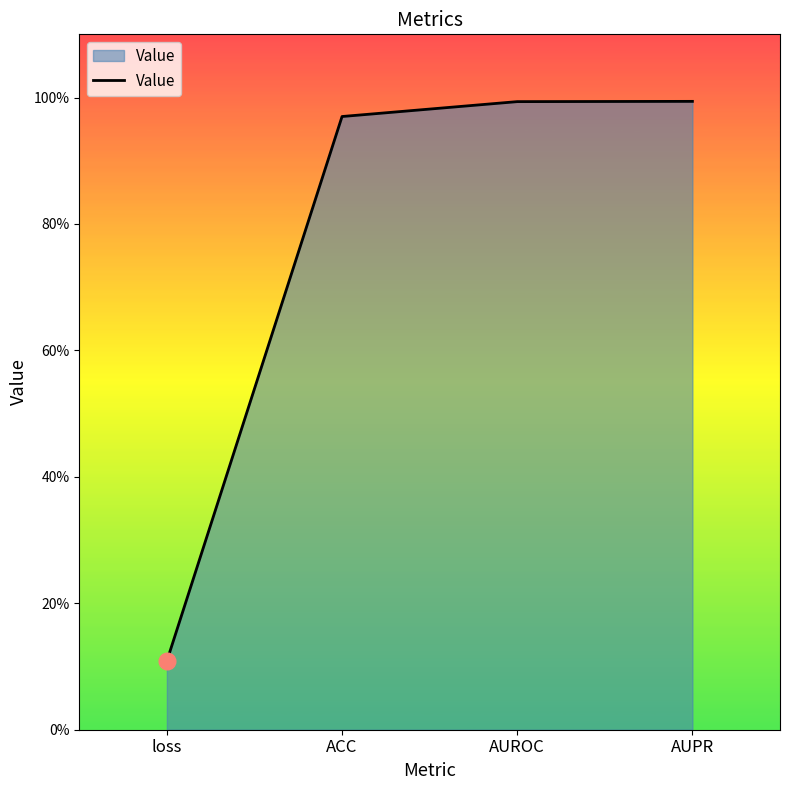

What is the difference between the values at AUROC and loss?

0.9